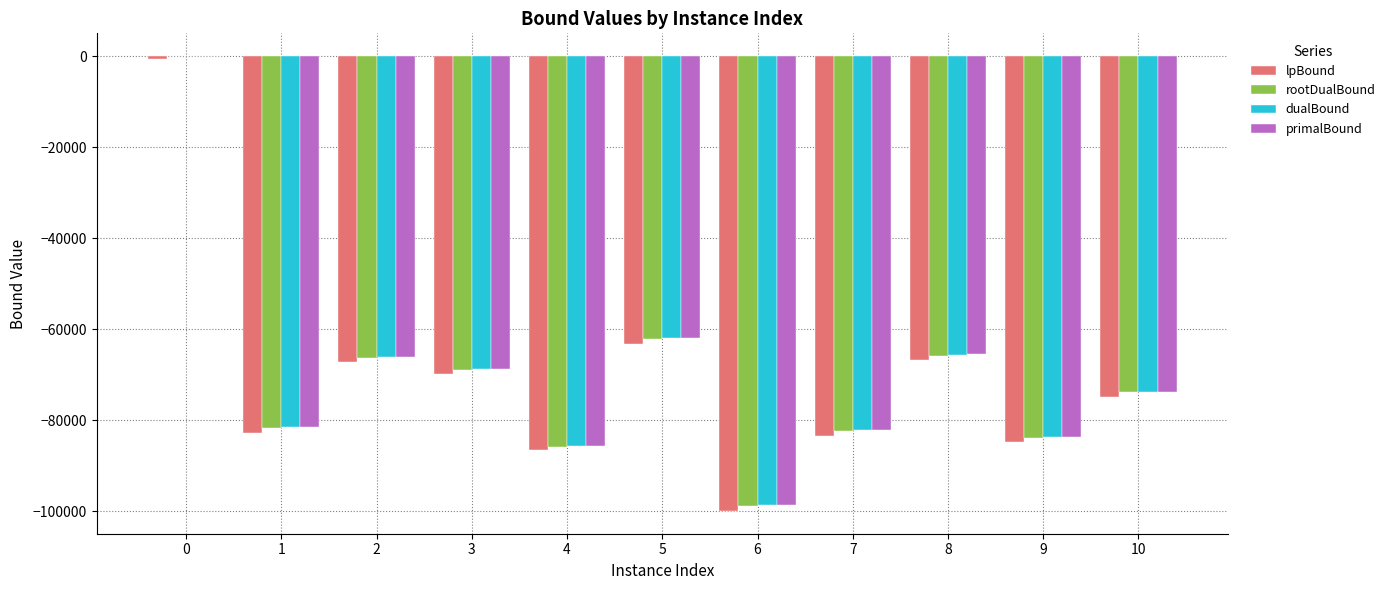

What is the total value across all series at 3?

-276483.5